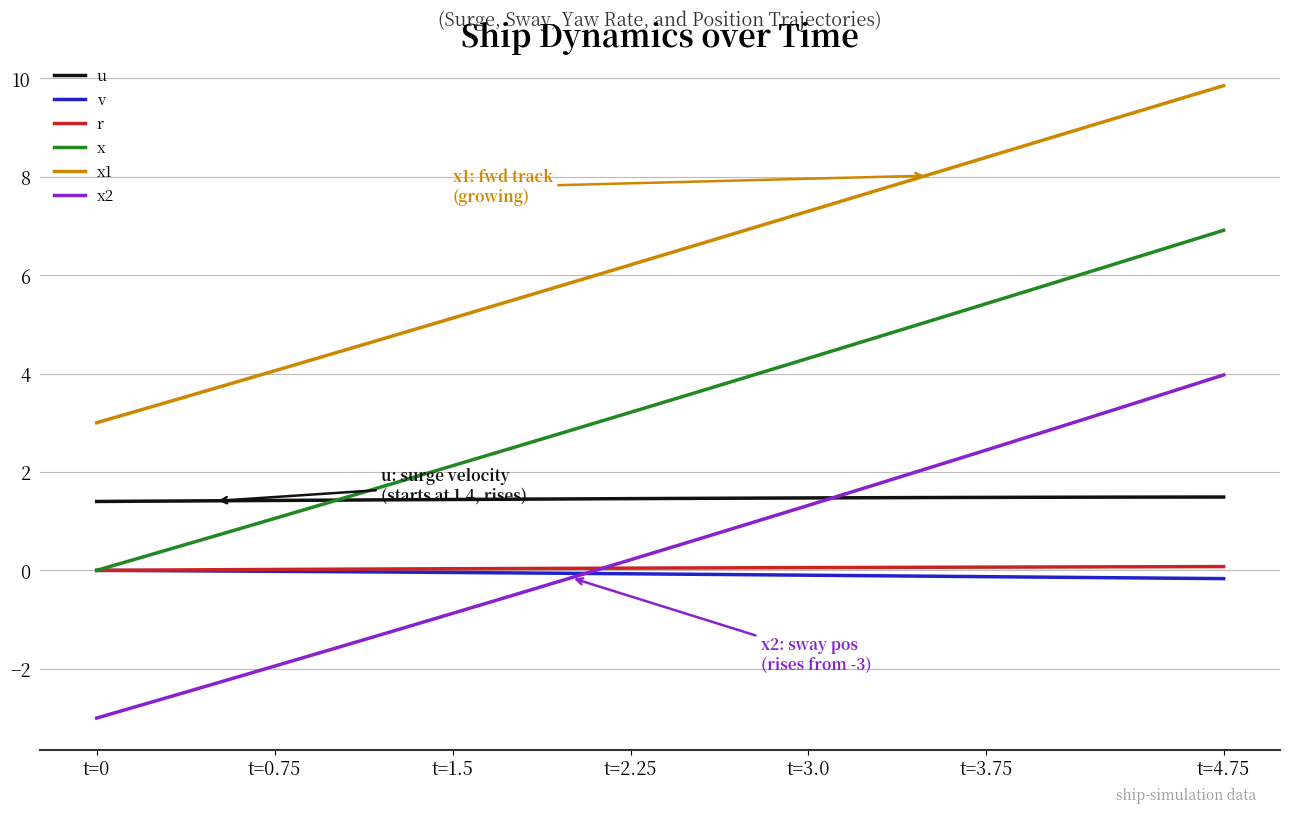

What is the sum of all x2 values?

8.6